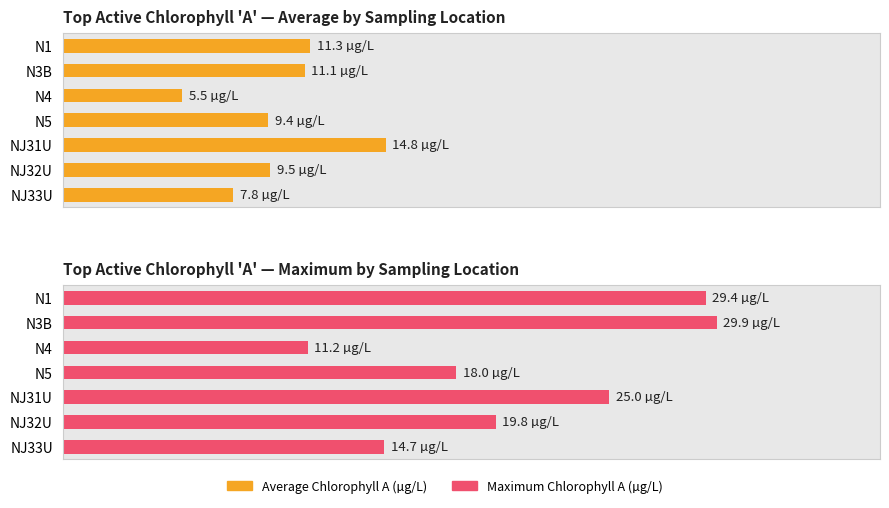

Does the chart contain any negative values?

No